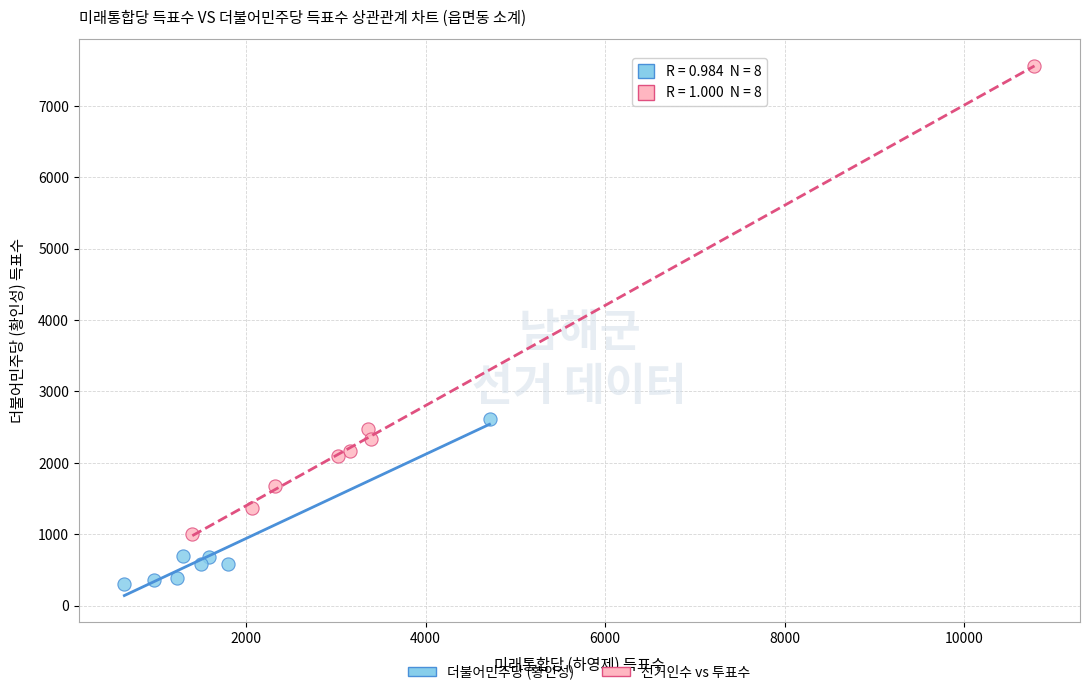

Which series has the widest spread of Y values?

선거인수 vs 투표수